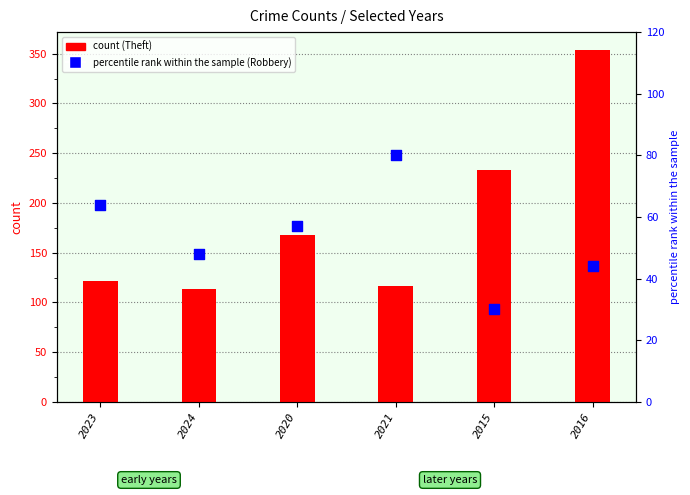

Which series has the largest Y range (max minus min)?

Theft (count)